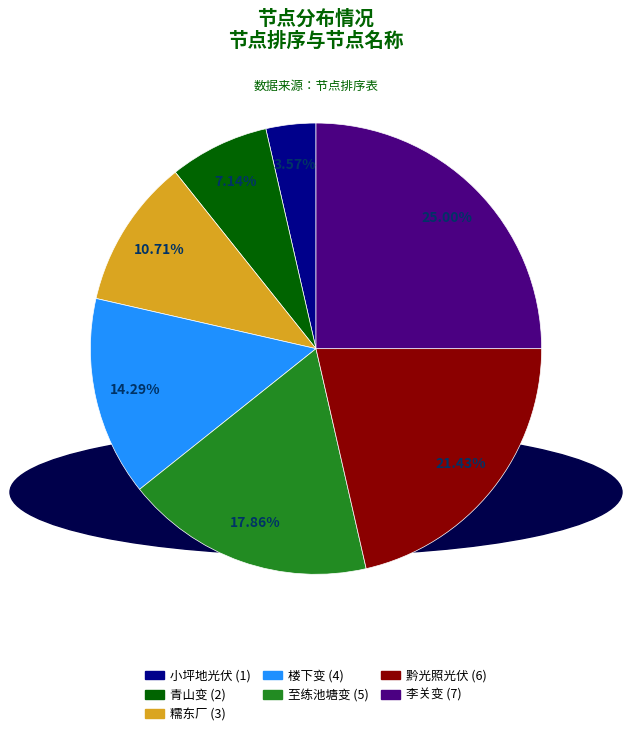

Which category has the smallest portion of the pie?

小坪地光伏